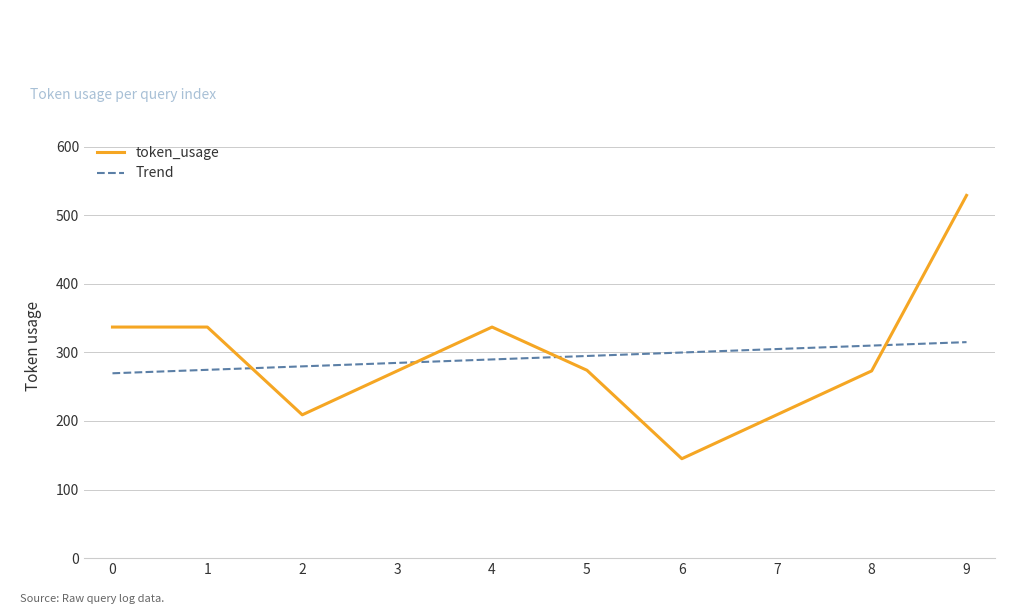

What is the highest value of the Trend series?

315.0